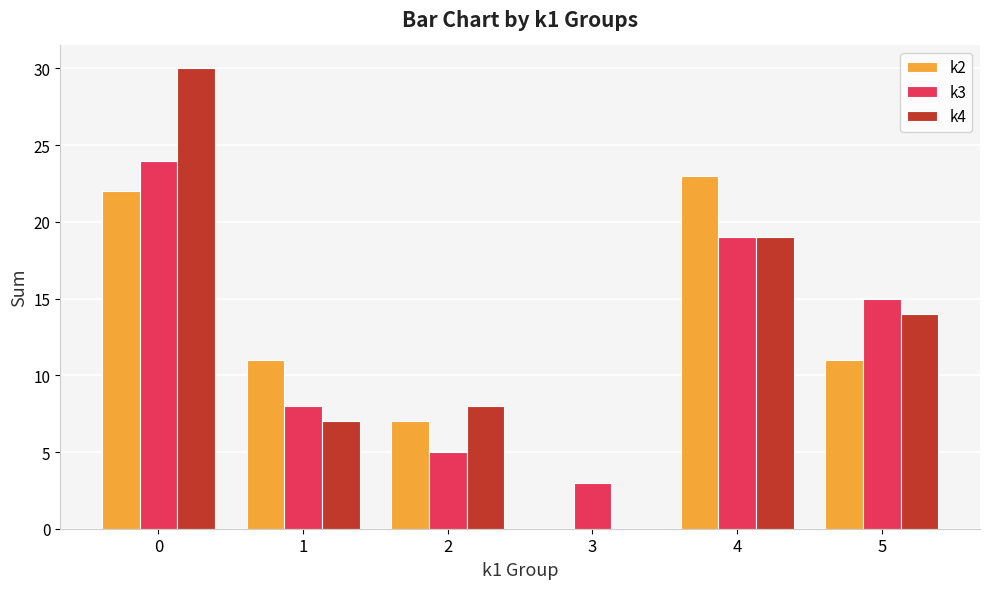

How many positive values does the k2 series have?

5